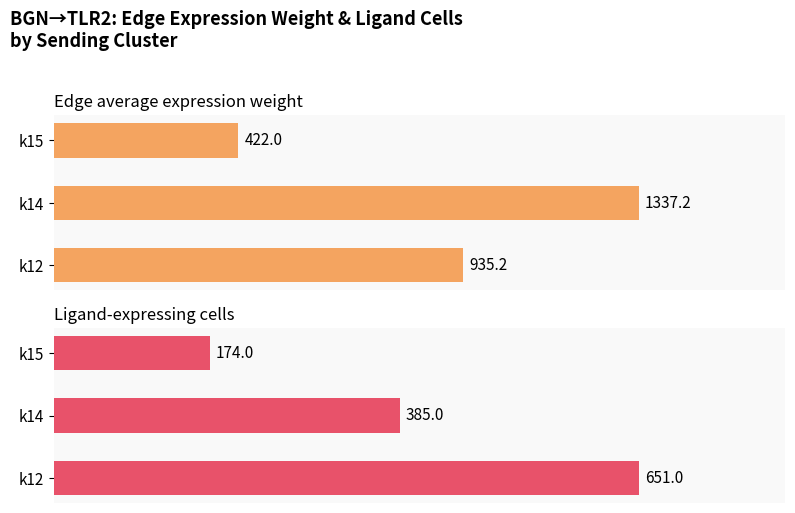

What is the difference between the maximum and minimum values in the Edge average expression weight series?

915.3